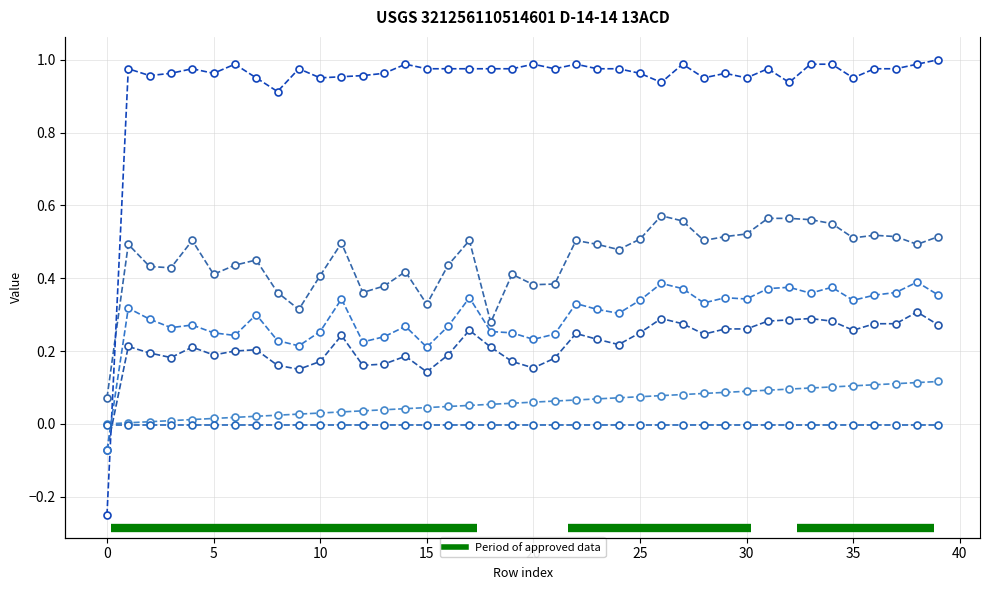

How many lines are shown in the chart?

6